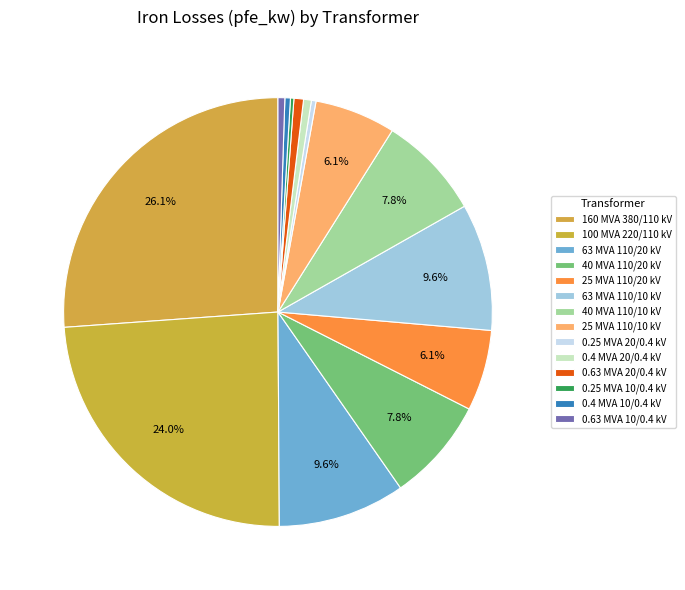

To the nearest percent, what is the average slice percentage?

7%